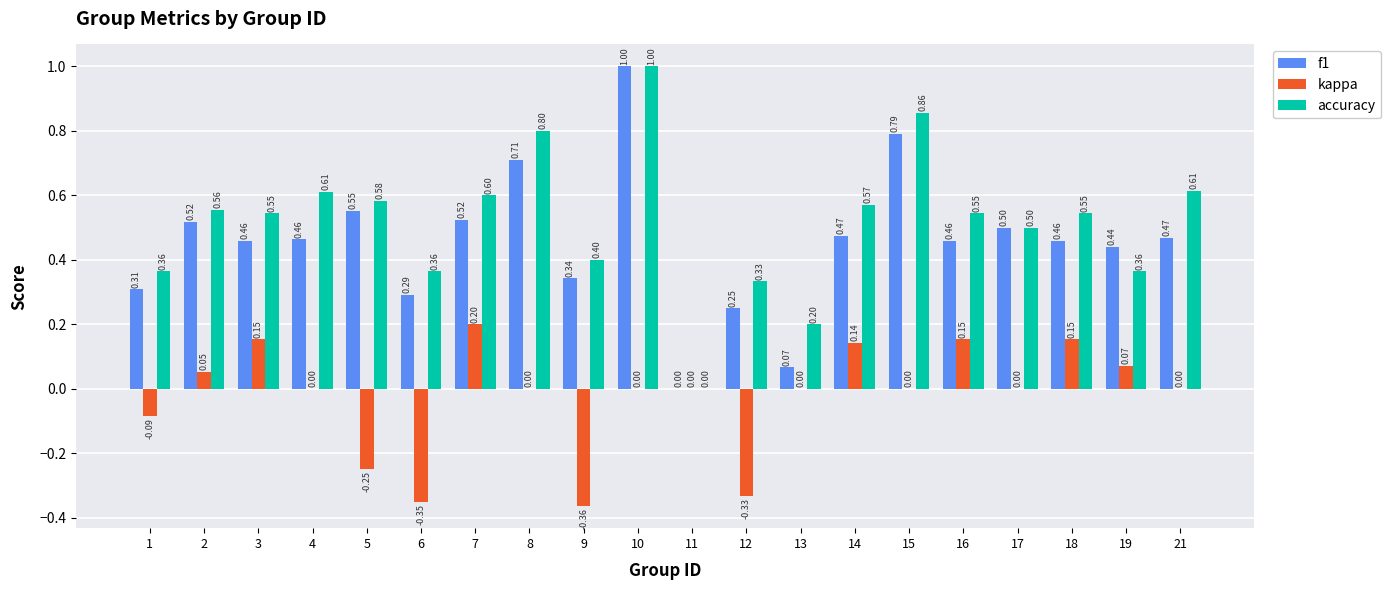

At which category is the sum across all series the highest?

10